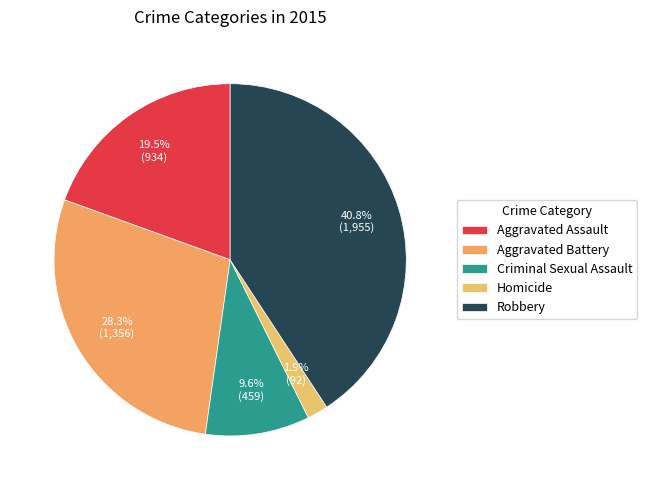

Is it true that Aggravated Assault is 14% of the pie?

False